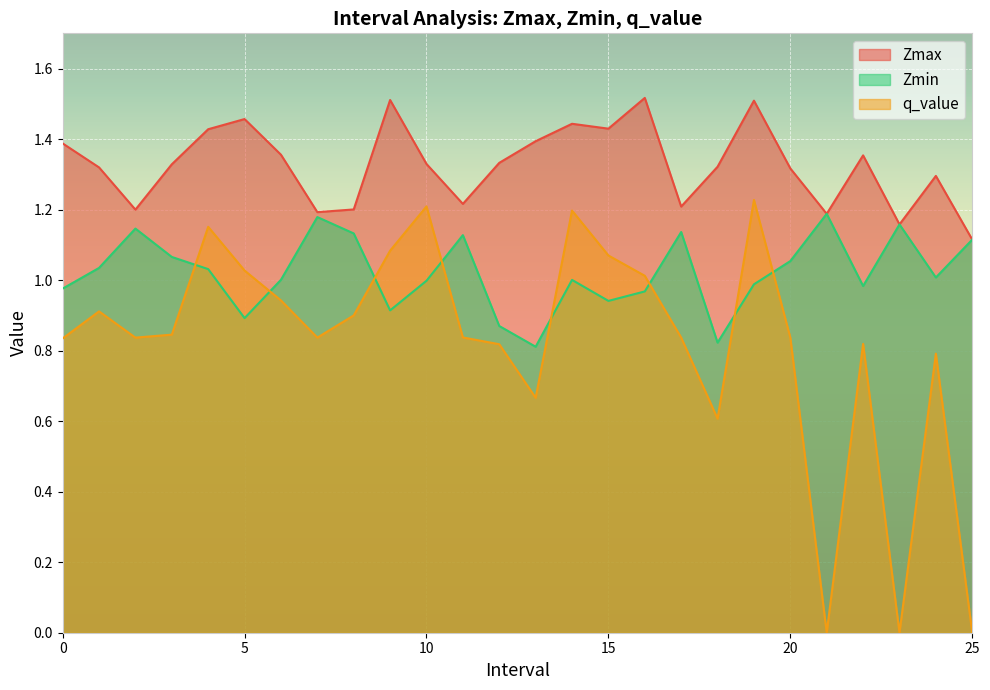

What is the difference between the q_value values at 25.0 and 5.0?

1.0